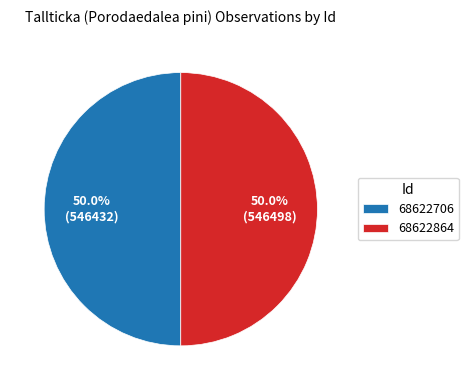

To the nearest percent, what portion does 68622864 represent?

50%